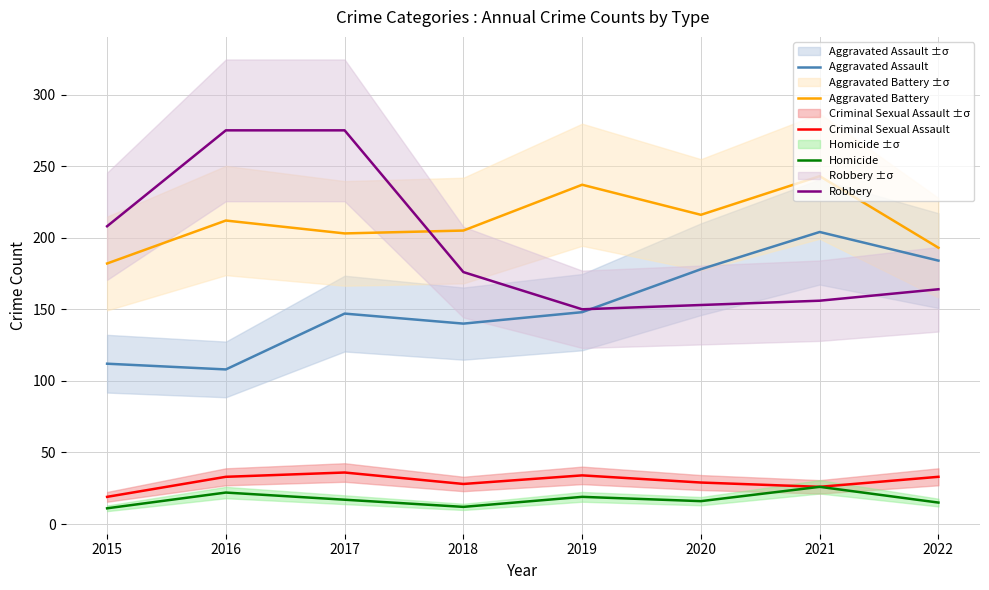

True or false: Criminal Sexual Assault and Homicide cross at least once.

False